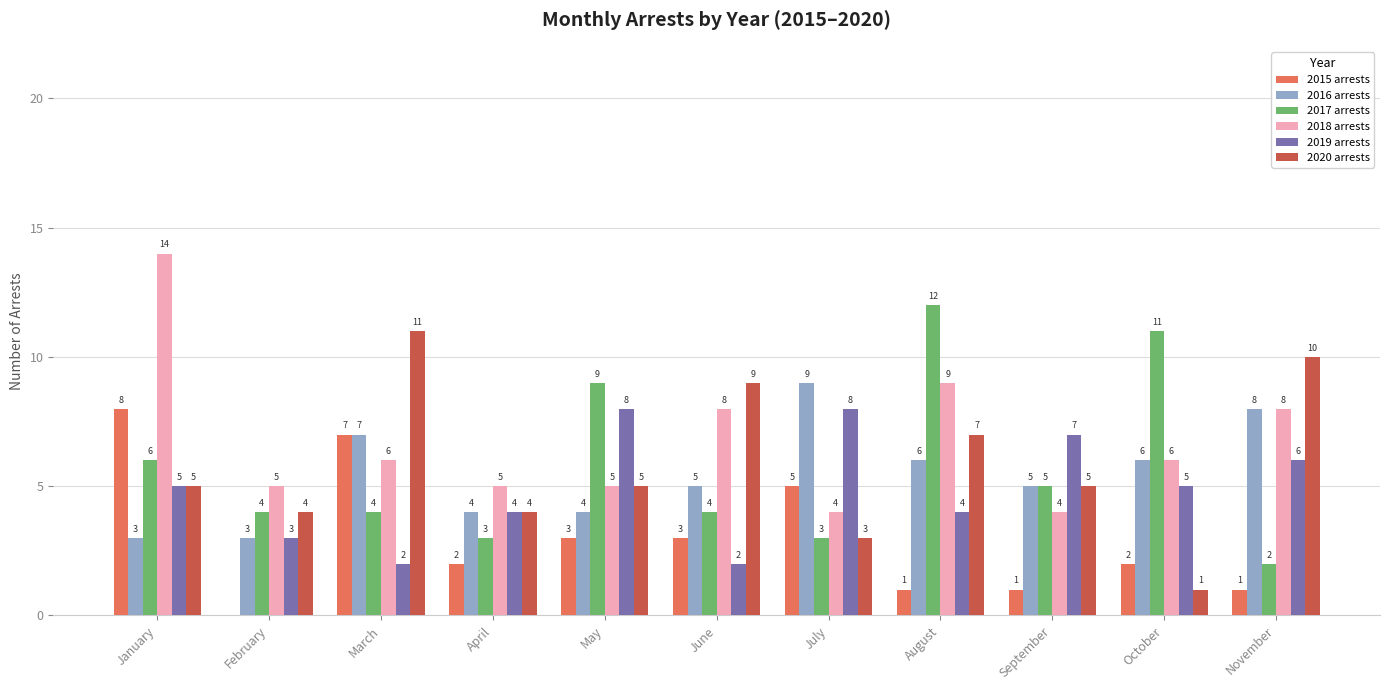

Is it true that 2015 arrests equals -4 at February?

False